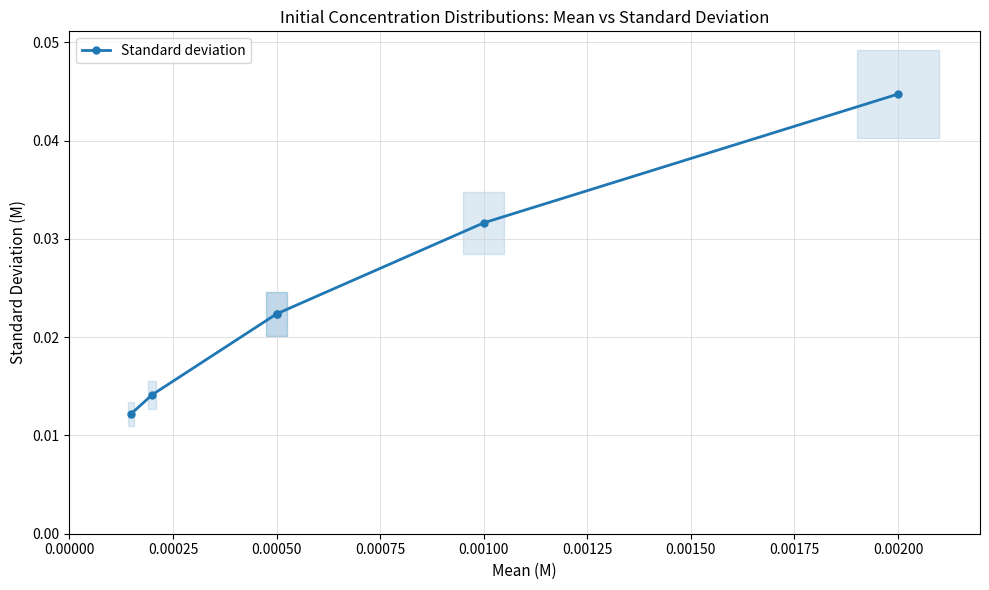

List the labels in order of value, smallest first.

0.00000, 0.00025, 0.00050, 0.00075, 0.00100, 0.00125